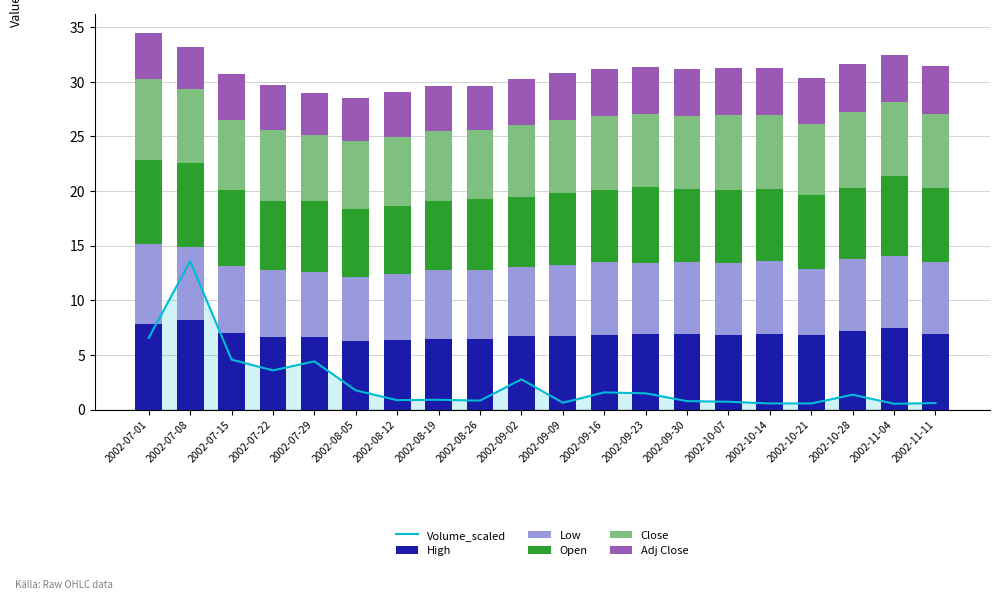

What are all the series names shown in the legend?

Volume_scaled, High, Low, Open, Close, Adj Close